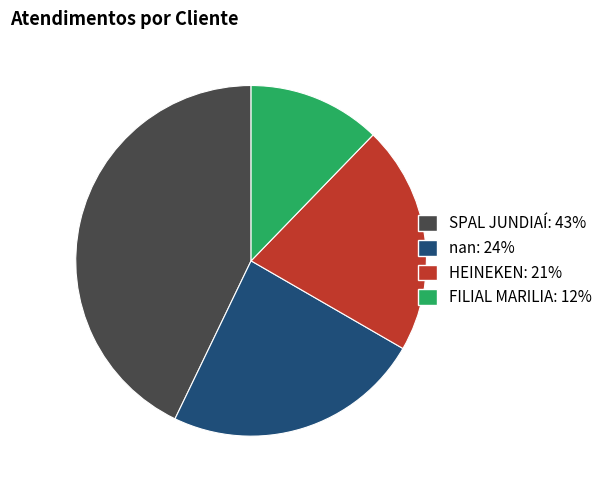

Which slice is the largest?

SPAL JUNDIAÍ